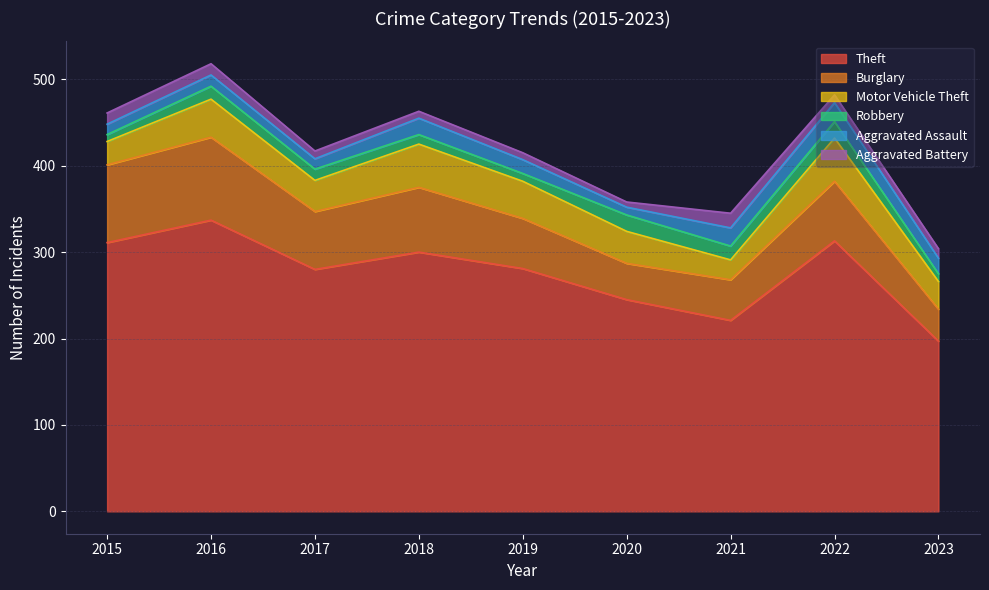

Which category has the lowest value across all series?

2020